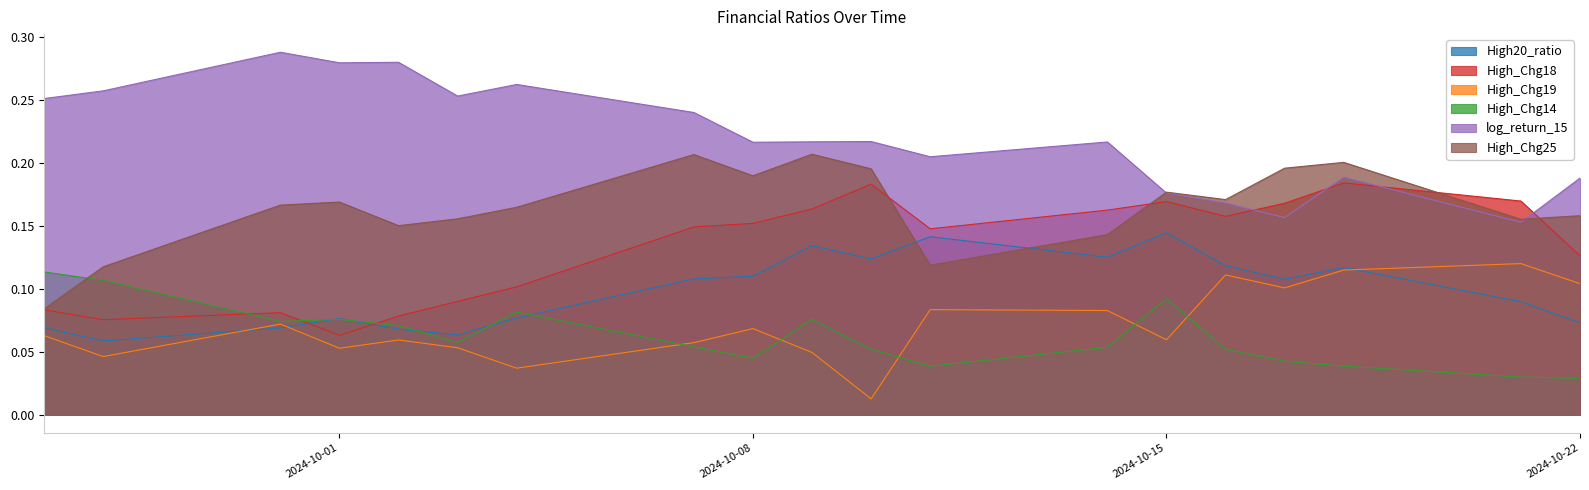

The value of High20_ratio at 2024-10-01 is 0.0. True or false?

False